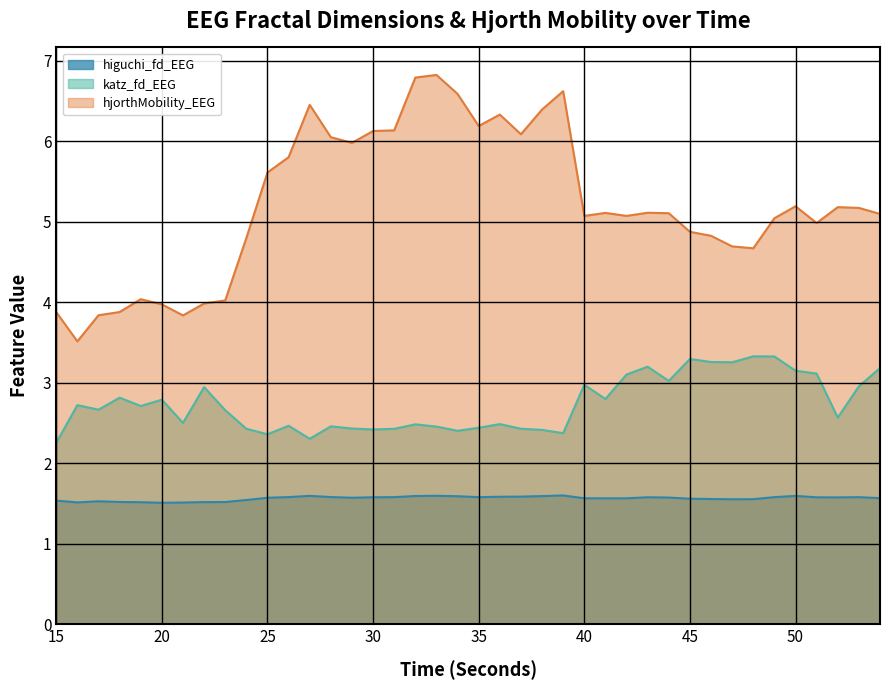

At how many categories does at least one series exceed 3?

40